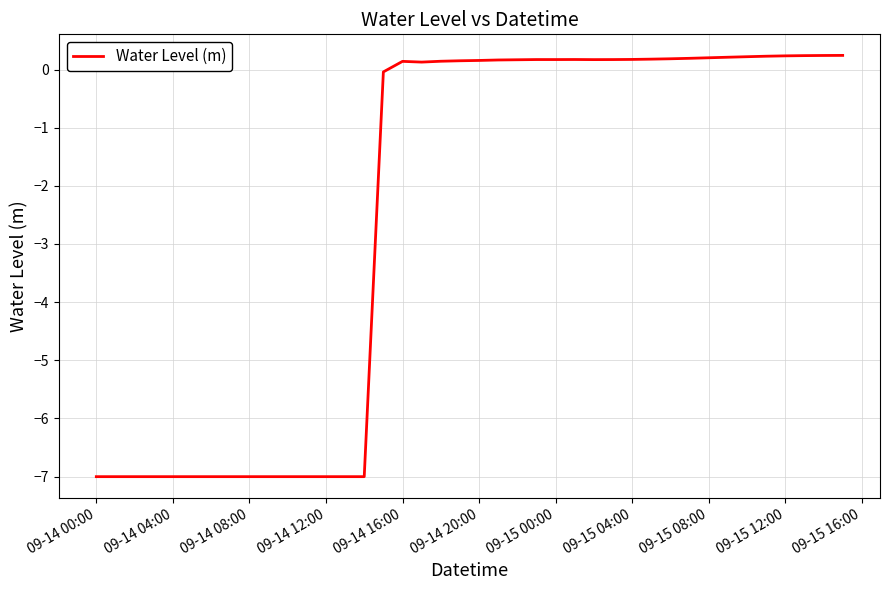

Does the chart display data point markers on the line(s)?

No